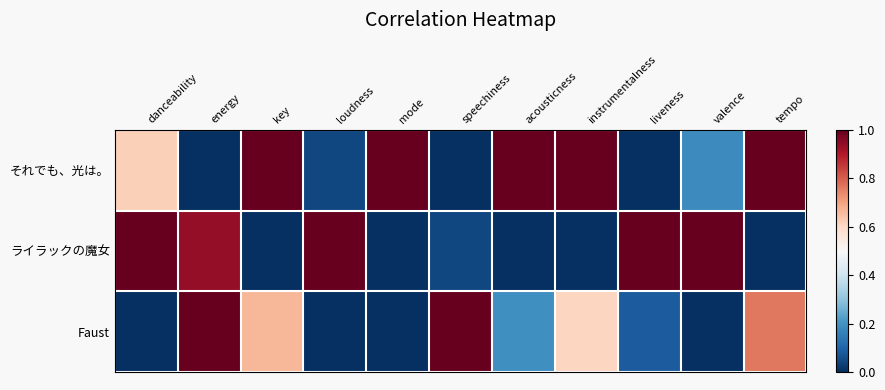

Reading right to left, what are all the values shown in this chart?

それでも、光は。: tempo=1.0	valence=0.2	liveness=0.0	instrumentalness=1.0	acousticness=1.0	speechiness=0.0	mode=1.0	loudness=0.0	key=1.0	energy=0.0	danceability=0.6
ライラックの魔女: tempo=0.0	valence=1.0	liveness=1.0	instrumentalness=0.0	acousticness=0.0	speechiness=0.0	mode=0.0	loudness=1.0	key=0.0	energy=0.9	danceability=1.0
Faust: tempo=0.8	valence=0.0	liveness=0.1	instrumentalness=0.6	acousticness=0.2	speechiness=1.0	mode=0.0	loudness=0.0	key=0.7	energy=1.0	danceability=0.0